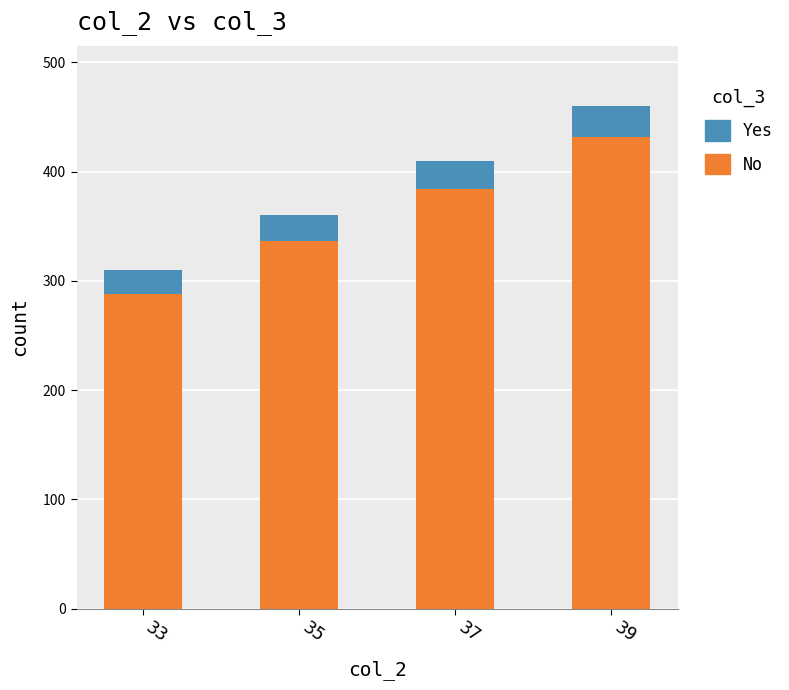

True or false: No has a value of 288 at 33.

True